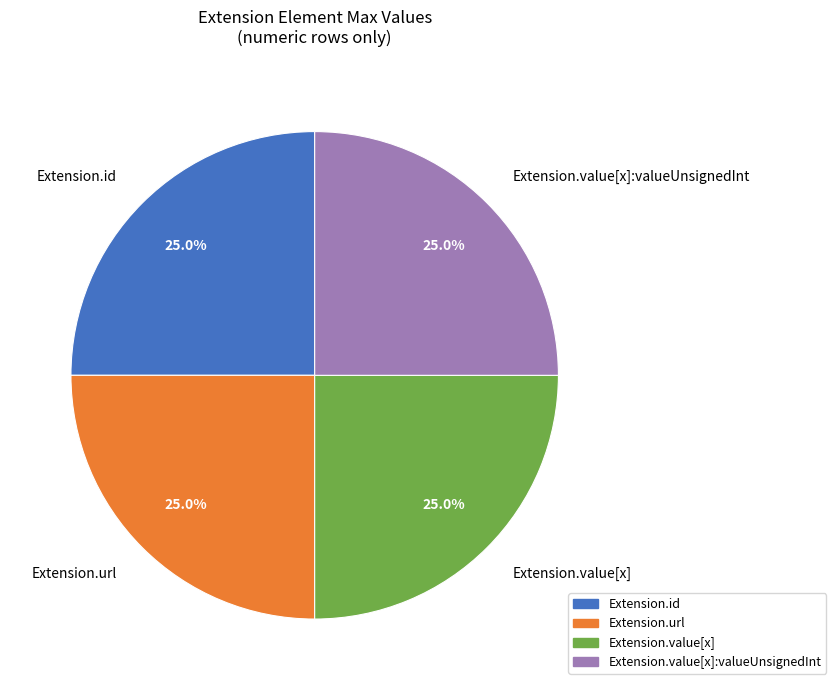

To the nearest percent, what is the average slice percentage?

25%